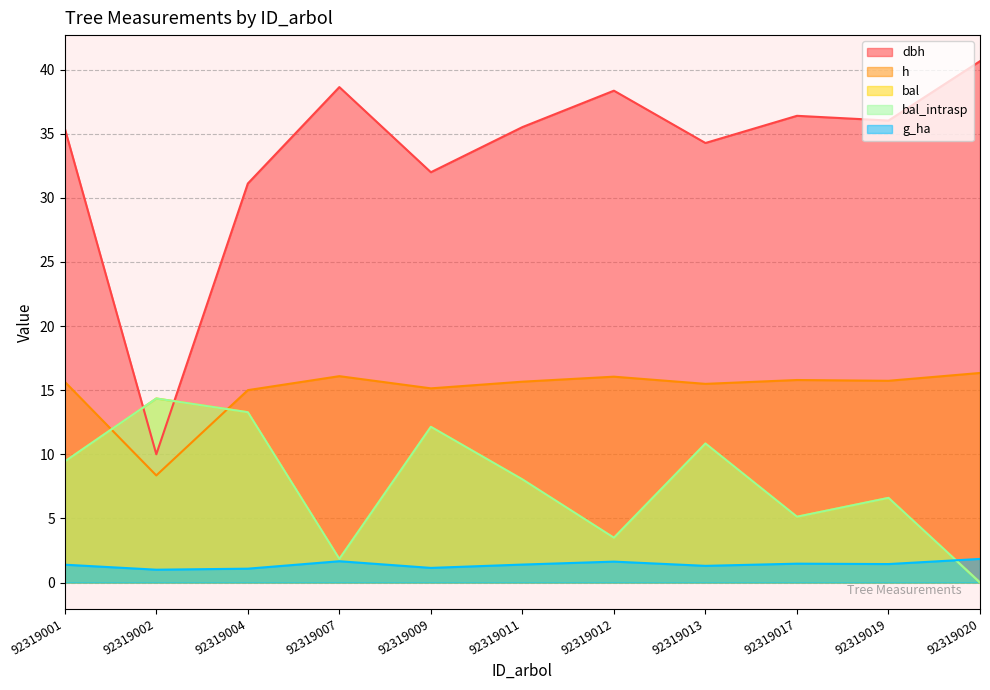

What is the difference between the h values at 92319002 and 92319020?

8.0